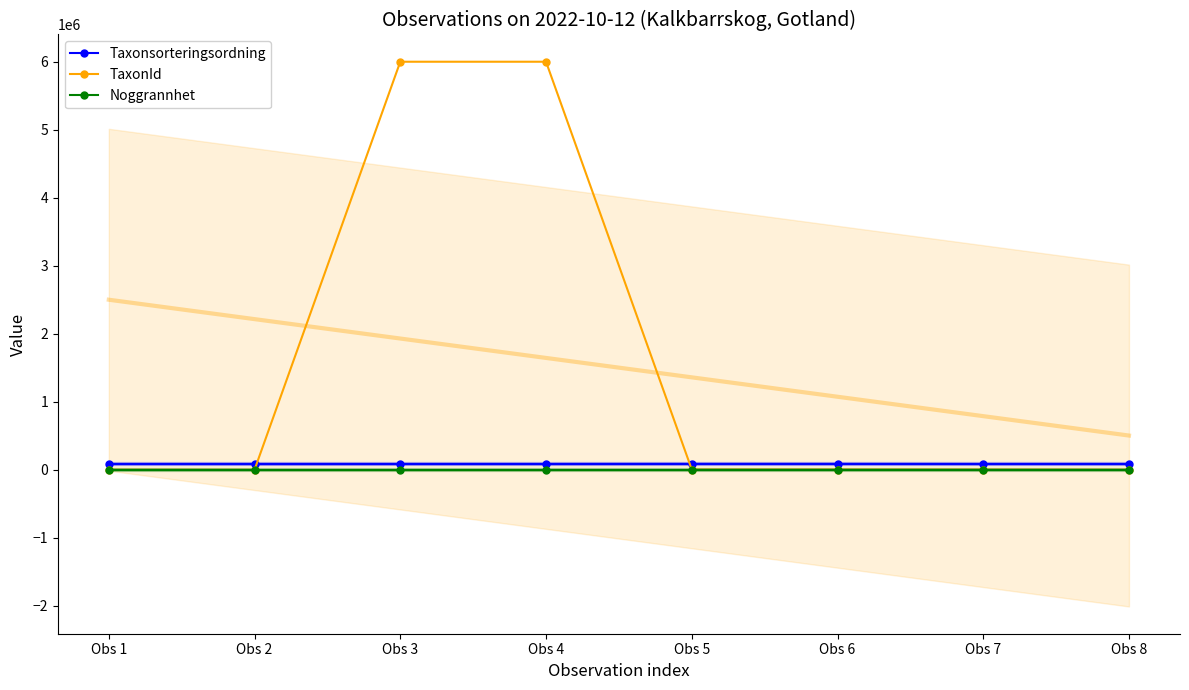

Where does the TaxonId series first go above 4405?

Obs 3